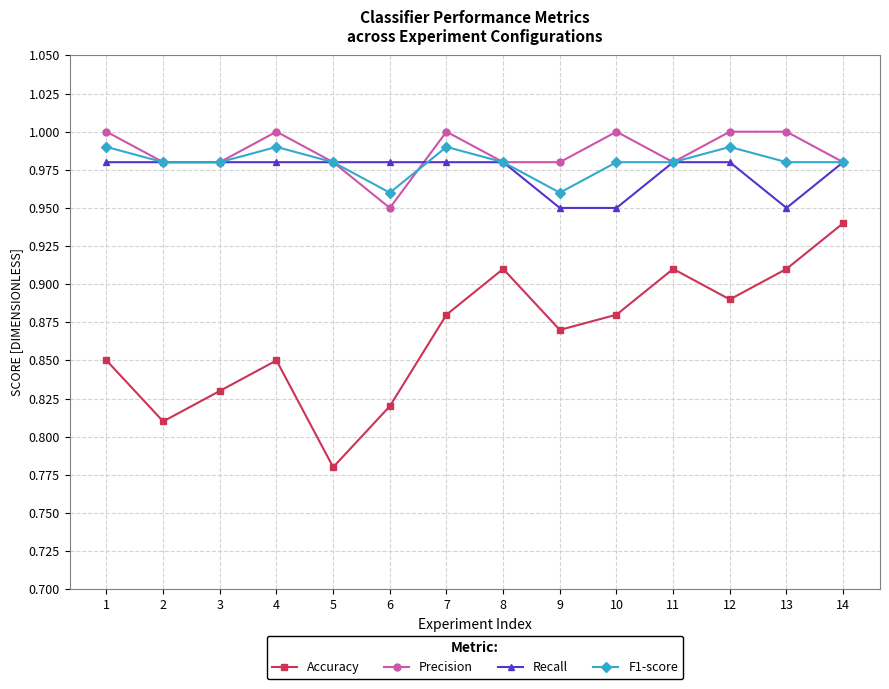

Rank the series by their maximum value, from highest to lowest.

Precision, F1-score, Recall, Accuracy